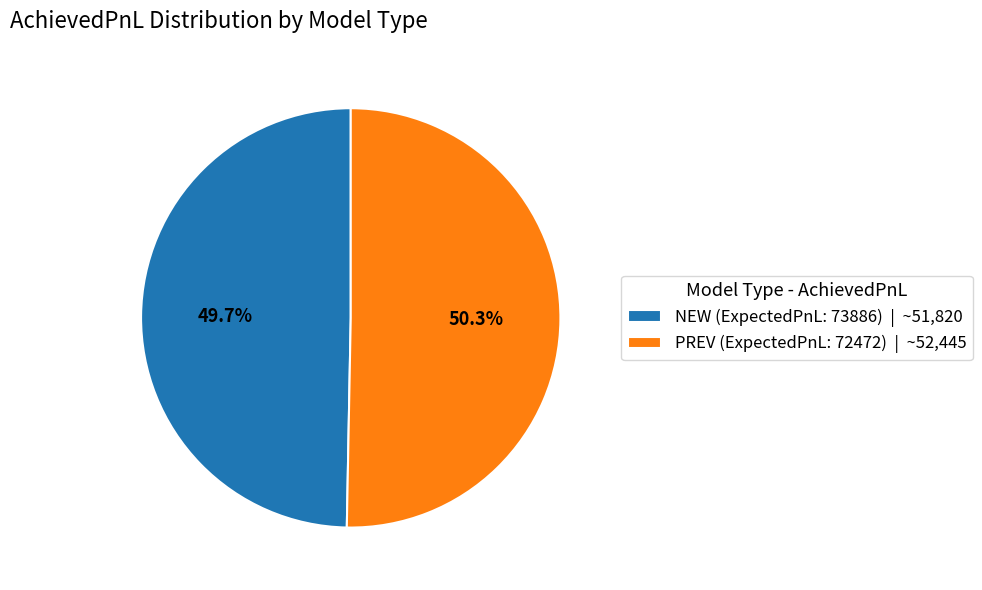

To the nearest percent, what percentage of the pie is PREV (ExpectedPnL: 72472)?

50%